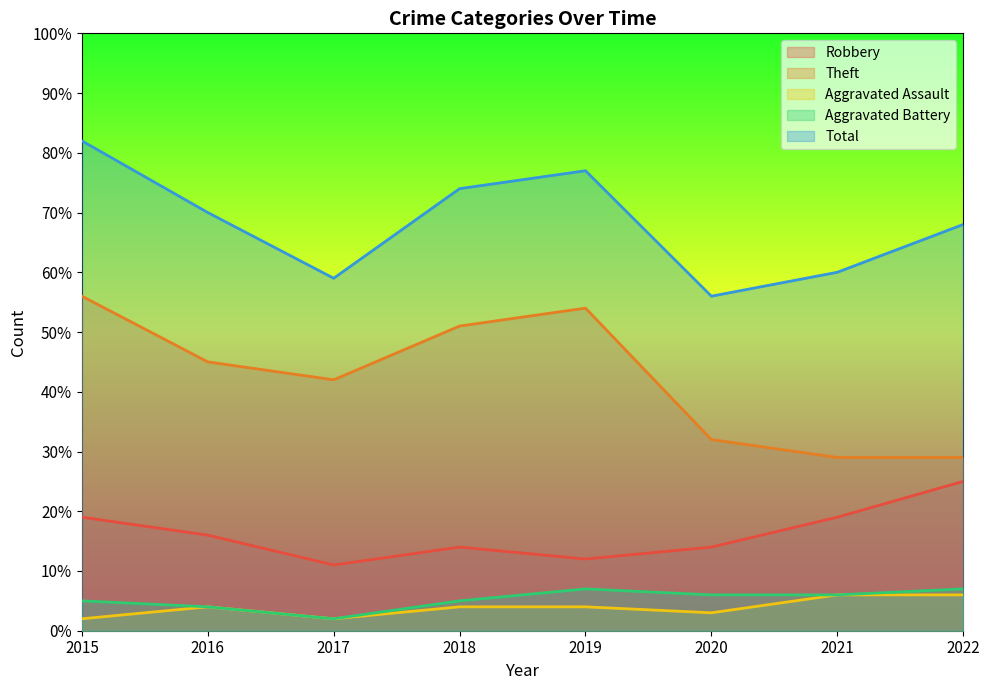

Where is the first local minimum for Total?

2017